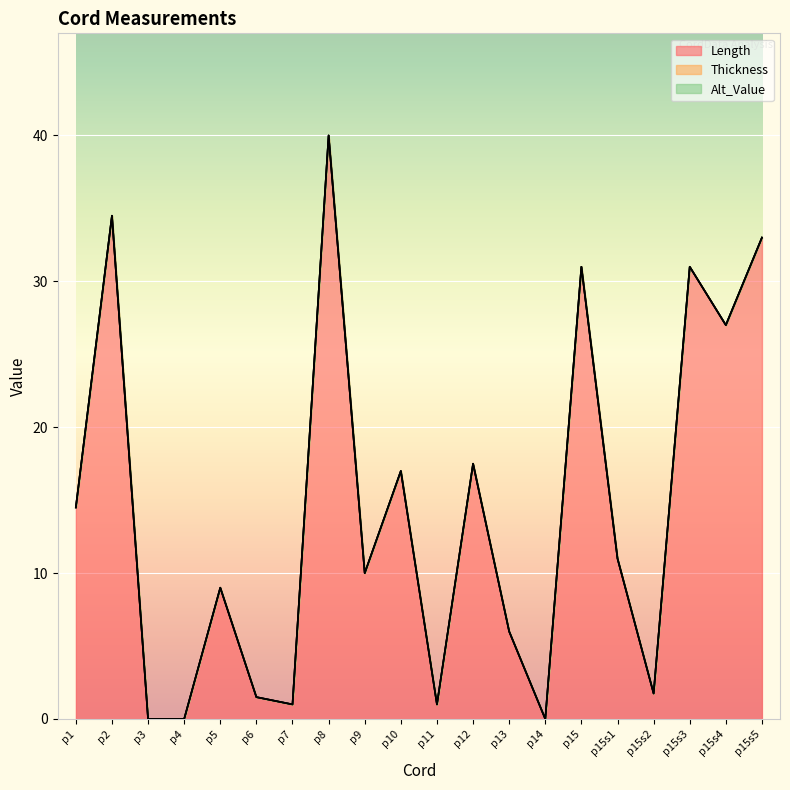

True or false: Thickness and Length intersect in this chart.

False